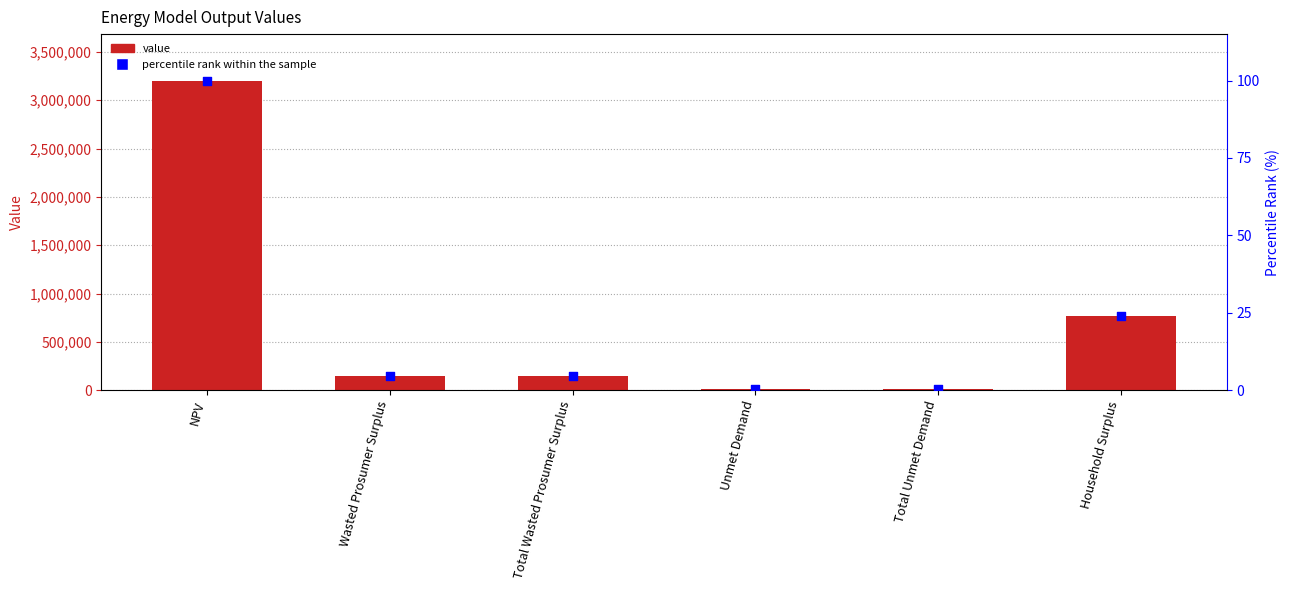

Which series has the widest spread of Y values?

Value